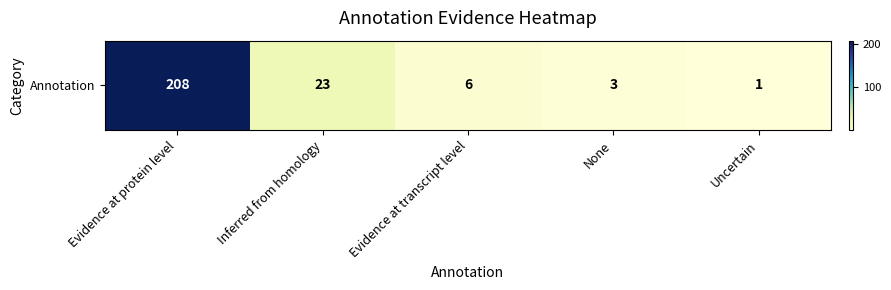

Is it true that the value at Evidence at protein level is 67?

False